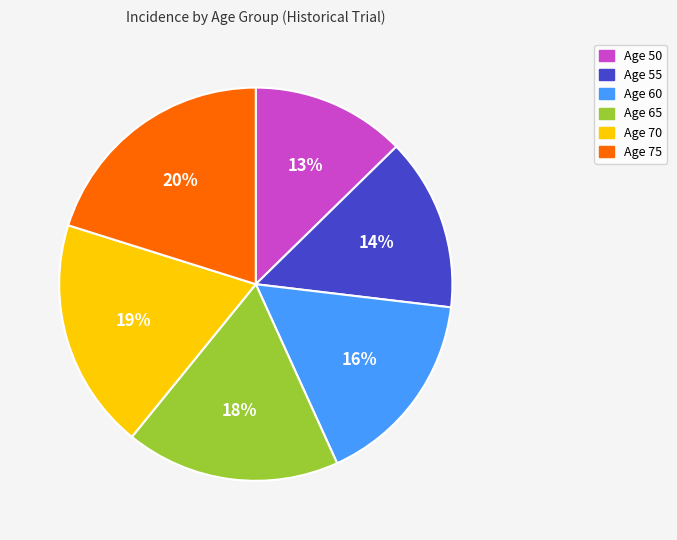

The Age 60 slice represents 16% of the pie. True or false?

True